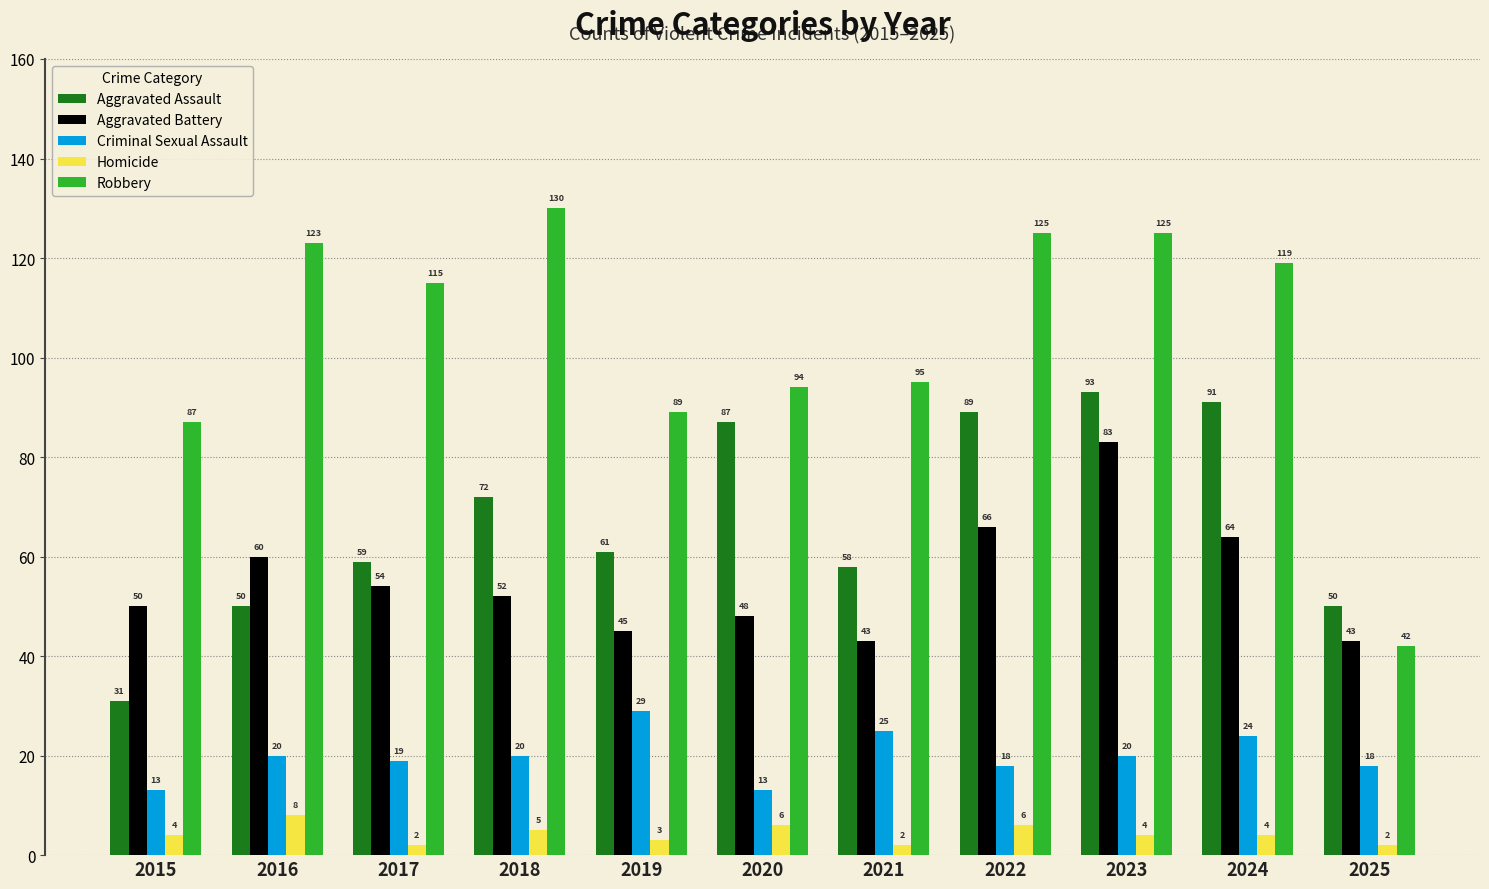

Reading left to right, list all the values displayed in this chart.

Aggravated Assault: 31	50	59	72	61	87	58	89	93	91	50
Aggravated Battery: 50	60	54	52	45	48	43	66	83	64	43
Criminal Sexual Assault: 13	20	19	20	29	13	25	18	20	24	18
Homicide: 4	8	2	5	3	6	2	6	4	4	2
Robbery: 87	123	115	130	89	94	95	125	125	119	42